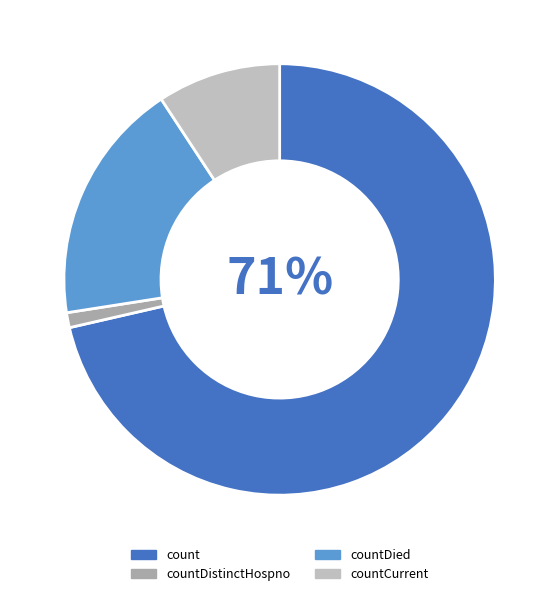

Combined, what portion of the pie is countDistinctHospno and count?

72.5%